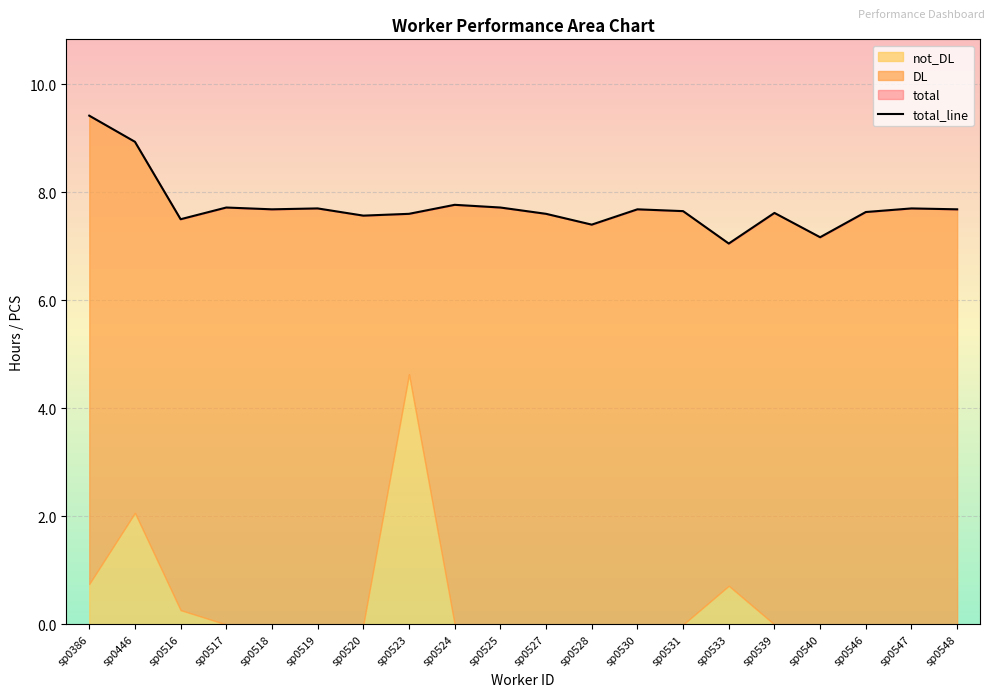

Reading left to right, what are all the values shown in this chart?

sp0386=9.4	sp0446=8.9	sp0516=7.5	sp0517=7.7	sp0518=7.7	sp0519=7.7	sp0520=7.6	sp0523=7.6	sp0524=7.8	sp0525=7.7	sp0527=7.6	sp0528=7.4	sp0530=7.7	sp0531=7.7	sp0533=7.0	sp0539=7.6	sp0540=7.2	sp0546=7.6	sp0547=7.7	sp0548=7.7